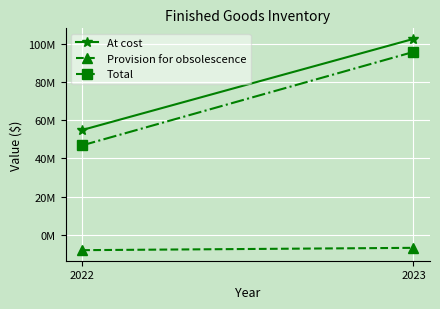

Which series has the largest range (max minus min)?

Total